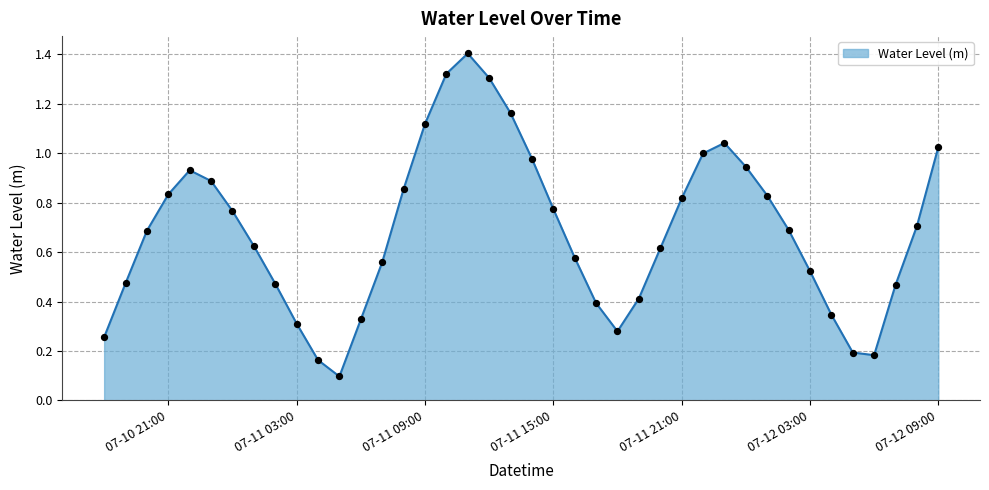

What is the greatest value displayed?

1.4